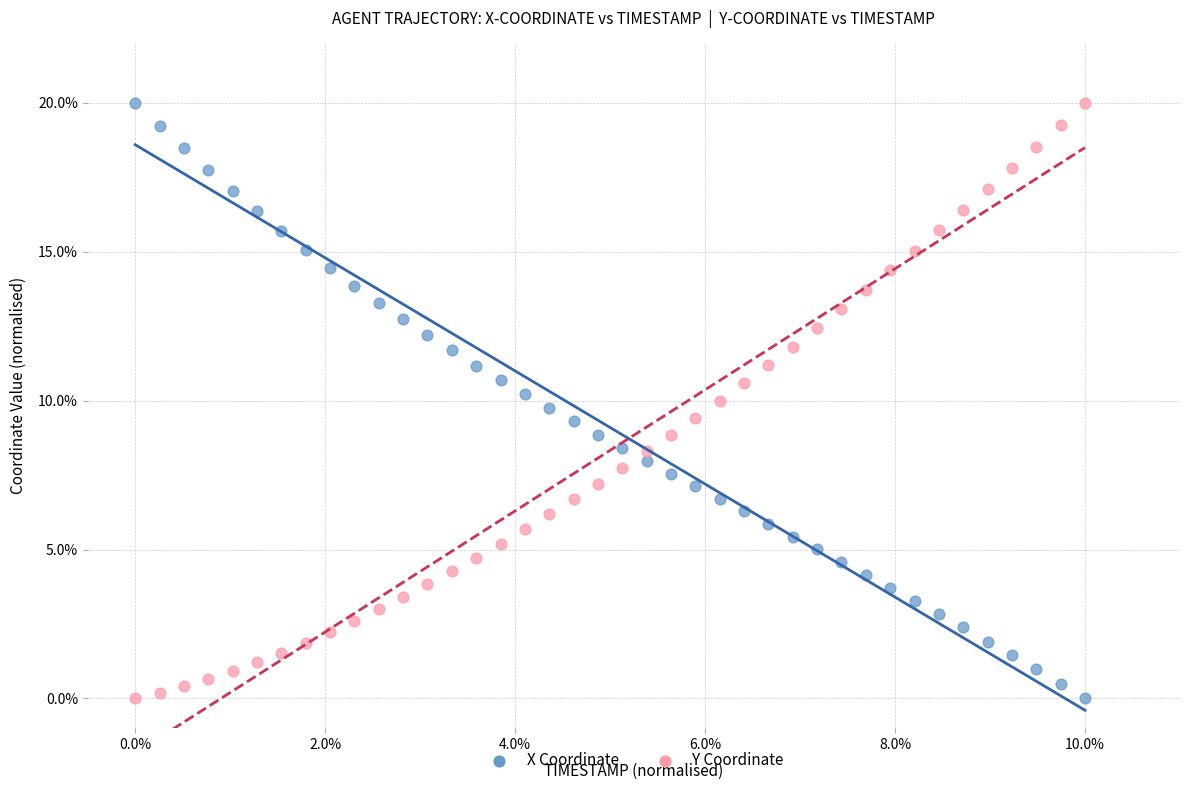

Across all data points, what is the range of X values (max minus min)?

10.0